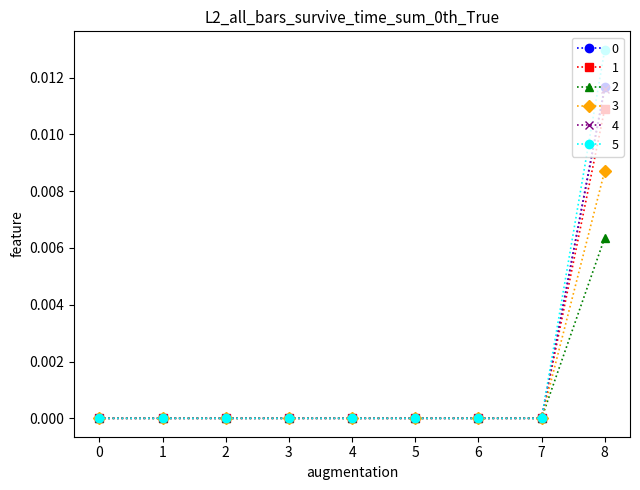

Is it true that 2 equals 0.0 at 5?

True